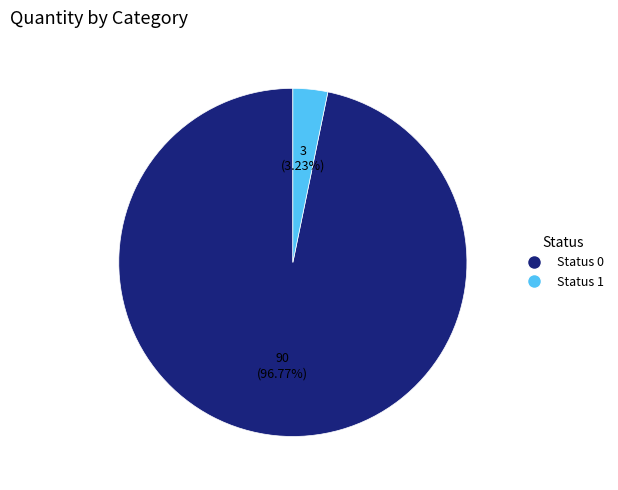

Rank the categories by value from highest to lowest.

Status 0, Status 1